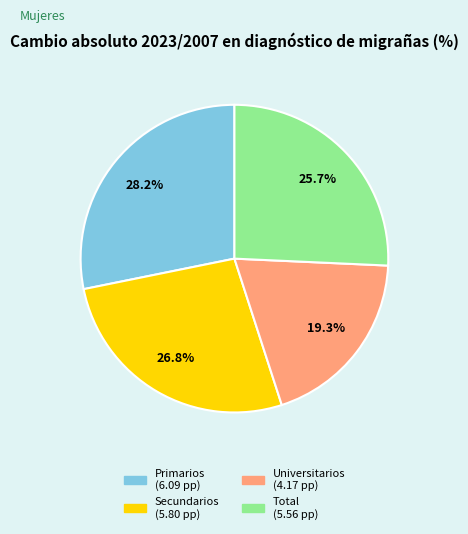

How many slices are in this pie chart?

4